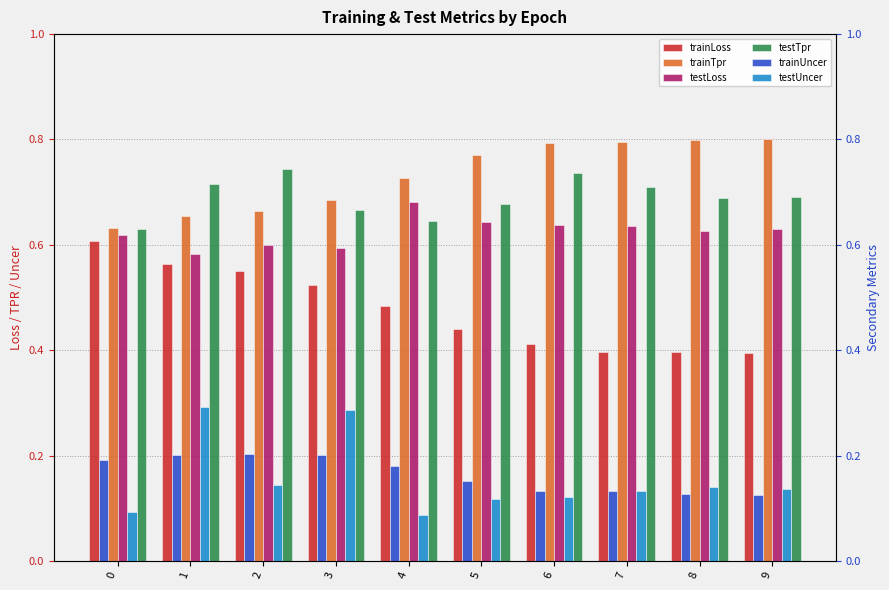

Which series changed the most between 3 and 9?

testUncer